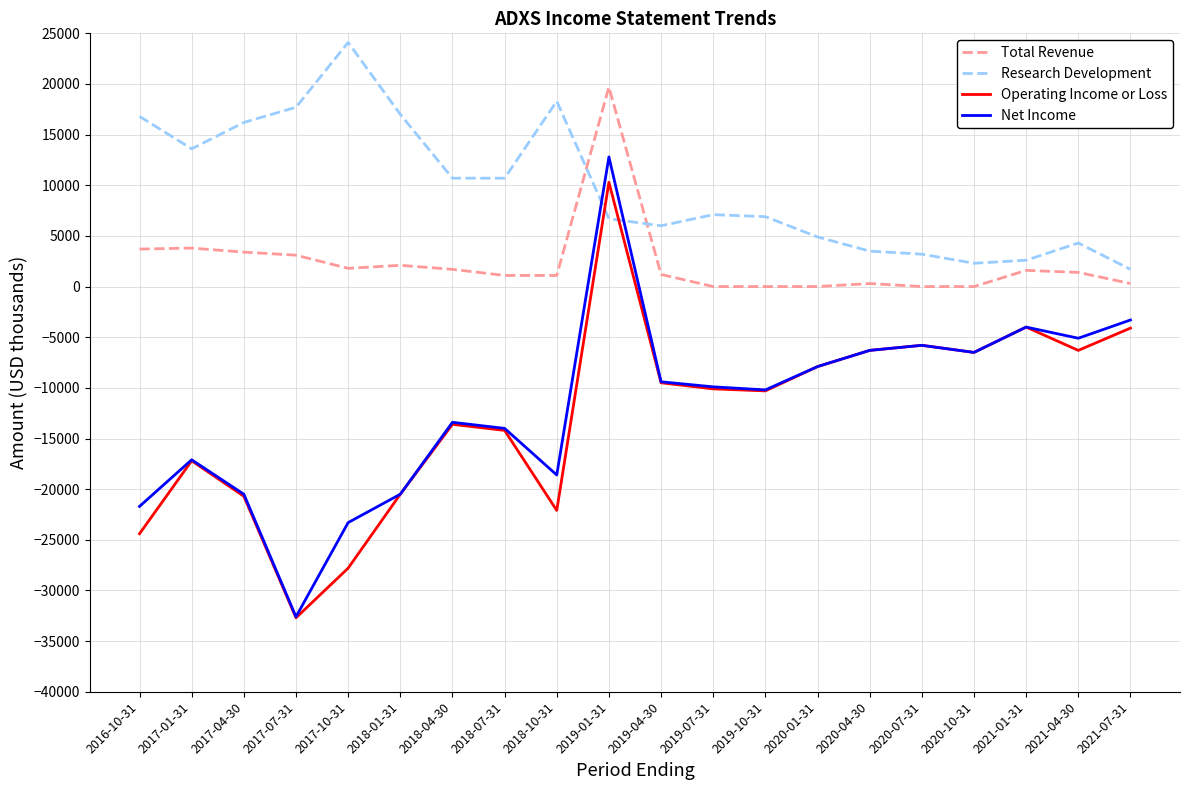

Which series has the largest range (max minus min)?

Net Income